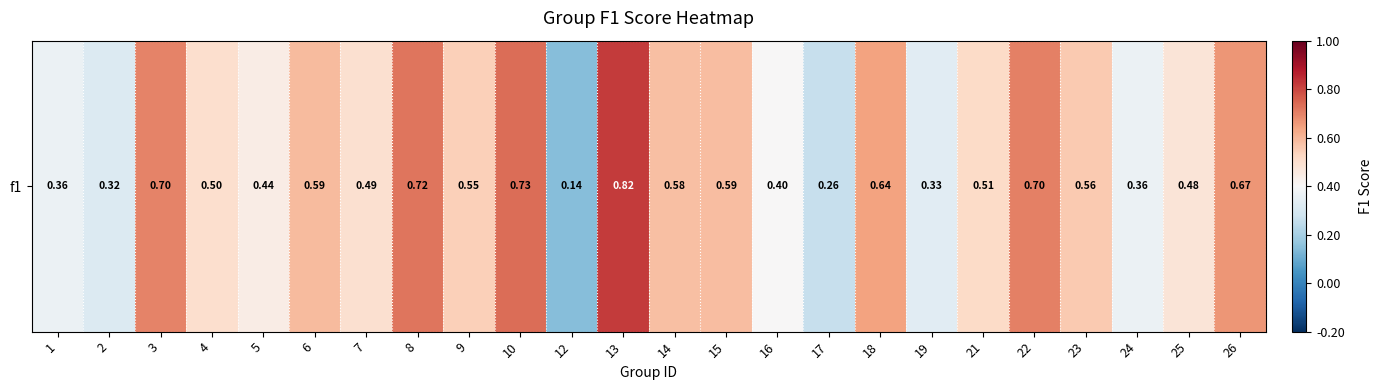

Read the value at 2.

0.3